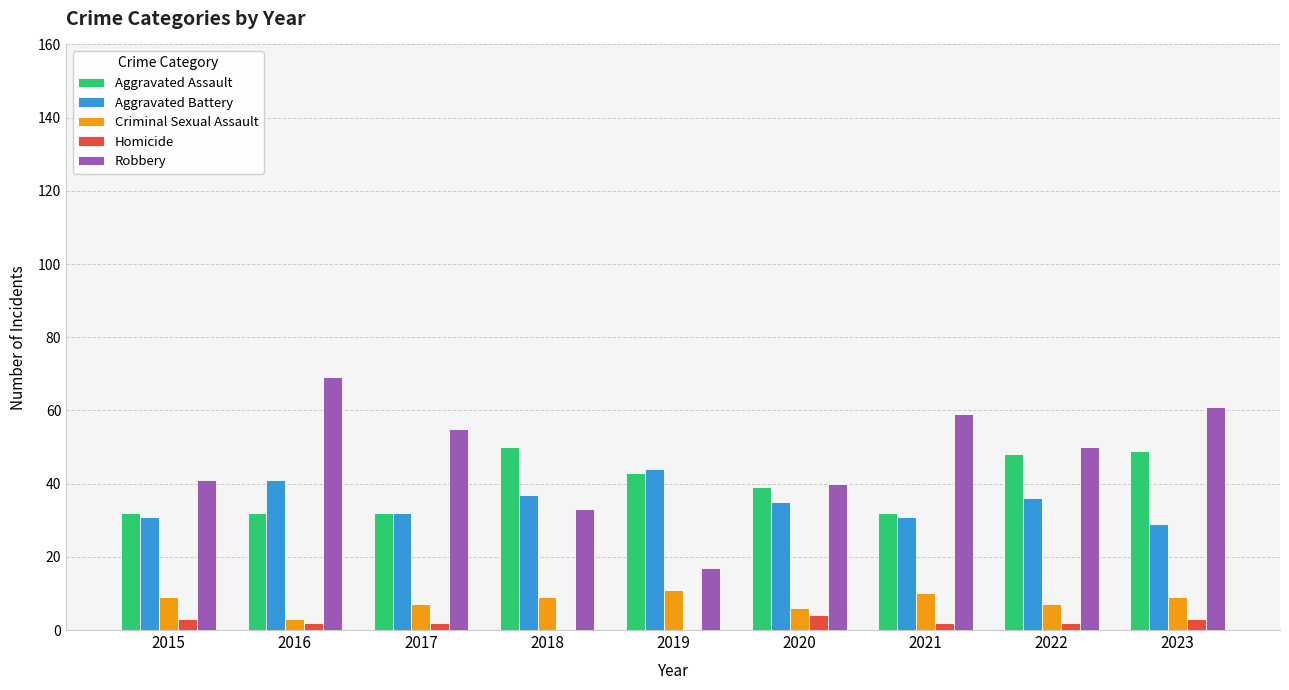

Is the value of Robbery at 2016 greater than the value of Aggravated Battery at 2023?

Yes